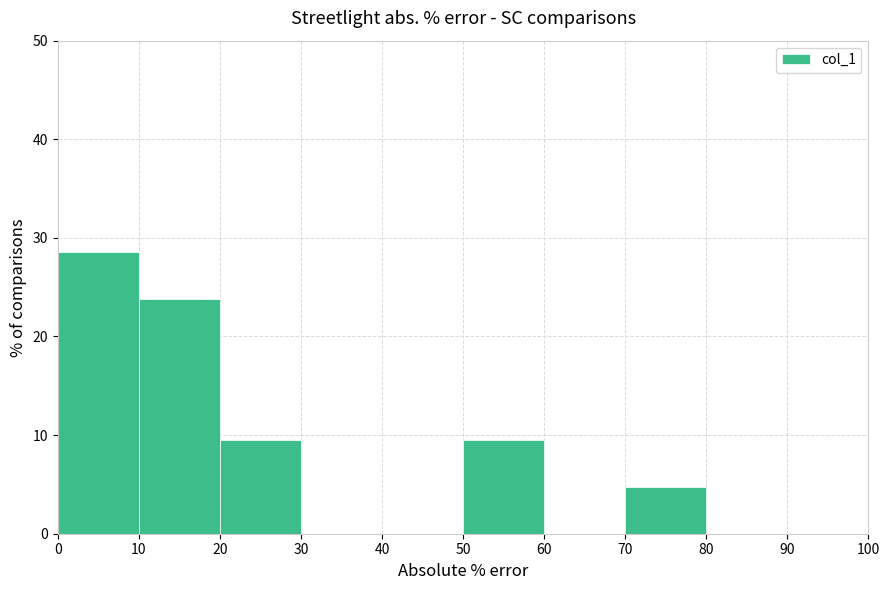

What is the height of the bar covering 10 to 20 on the x-axis? The values are not printed on the chart, so give them approximately, as read against the axis.

24